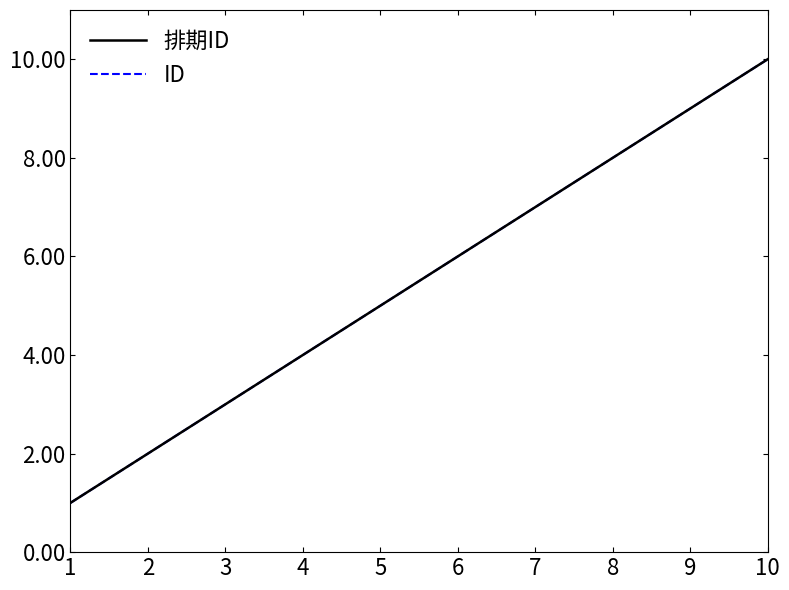

True or false: 排期ID and ID intersect in this chart.

False